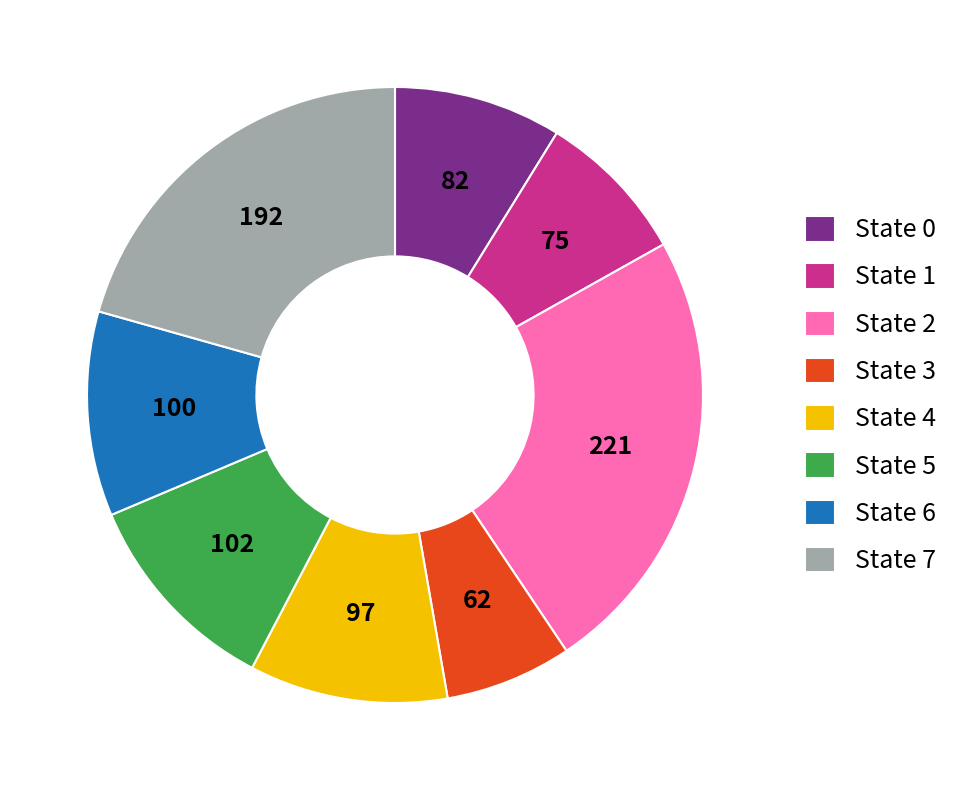

Which category has the smallest portion of the pie?

State 3